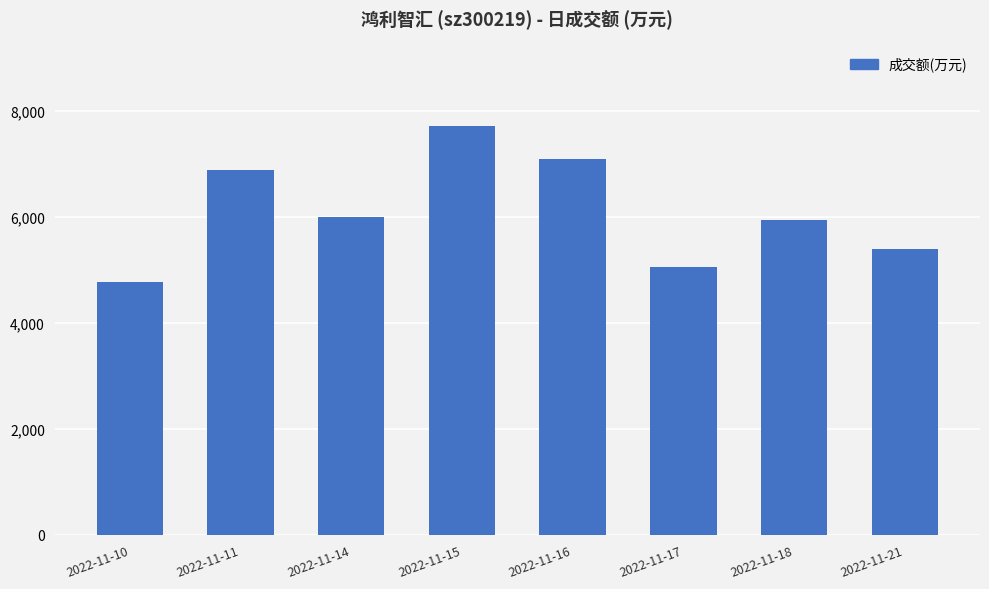

Is it true that the value at 2022-11-11 is 6874?

True